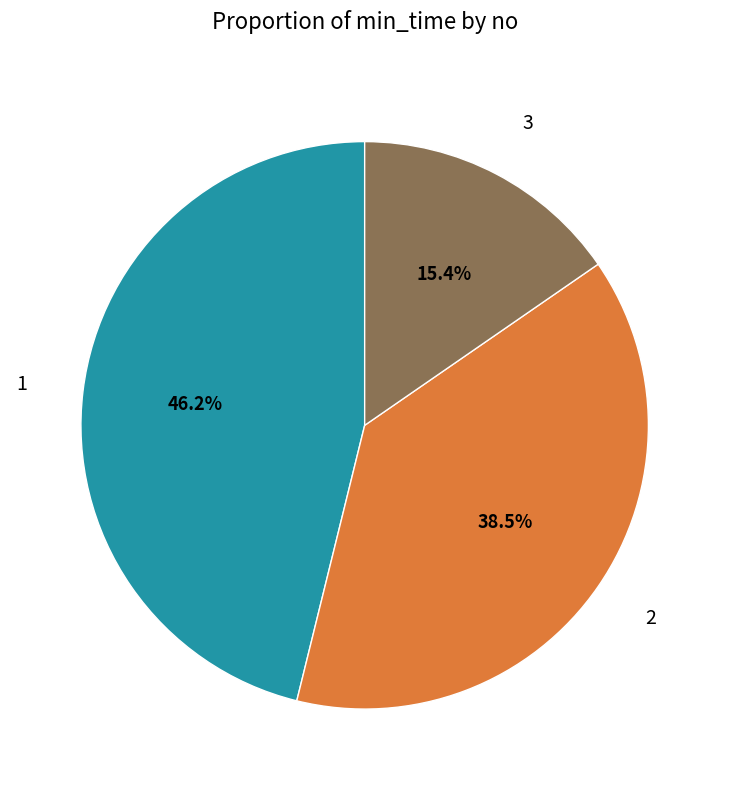

Is there any slice that represents more than half of the pie?

No